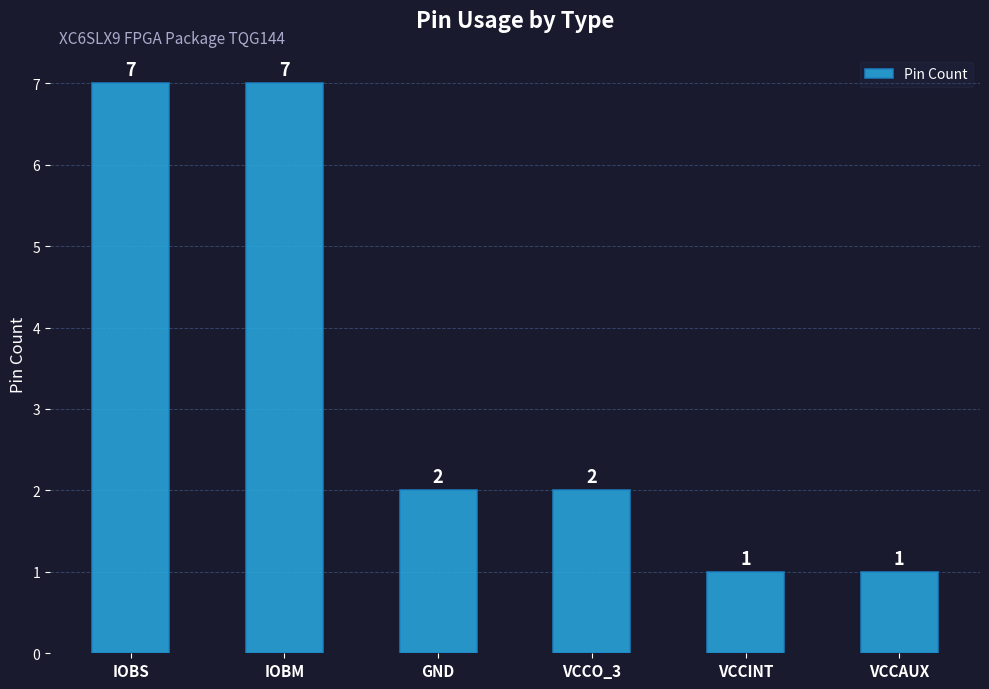

What is the sum of the values at VCCINT and VCCAUX?

2